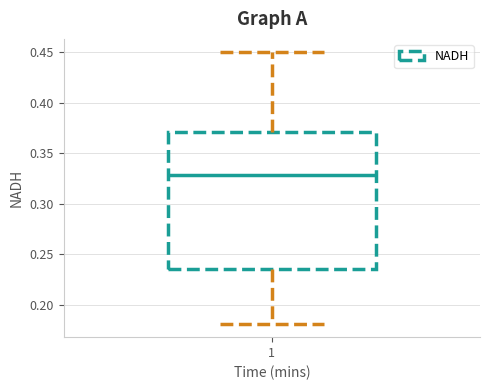

Read this box plot against the y-axis: the position of the median line, the range covered by the box, and the ends of both whiskers. The values are not printed on the chart, so give them approximately, as read against the axis.

median 0.330, box 0.235 to 0.370, whiskers 0.180 to 0.450